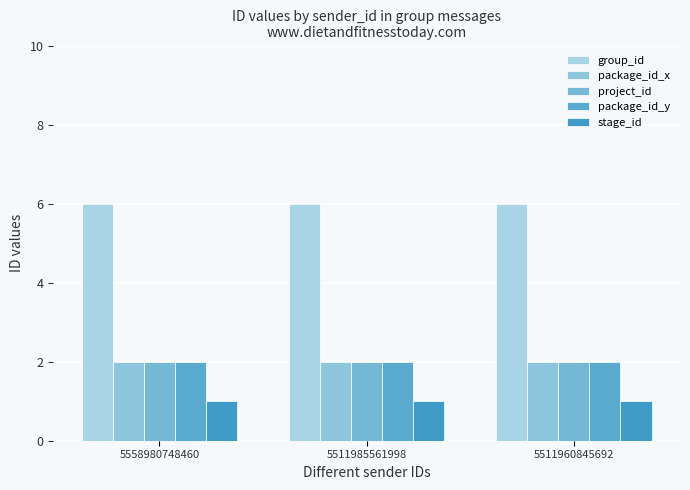

List the labels in order of project_id value, largest first.

5558980748460, 5511985561998, 5511960845692